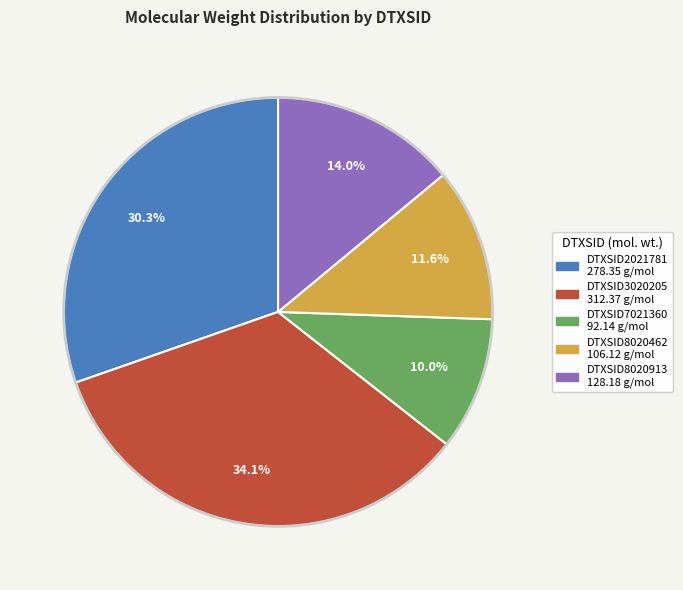

Which slice is the largest?

DTXSID3020205